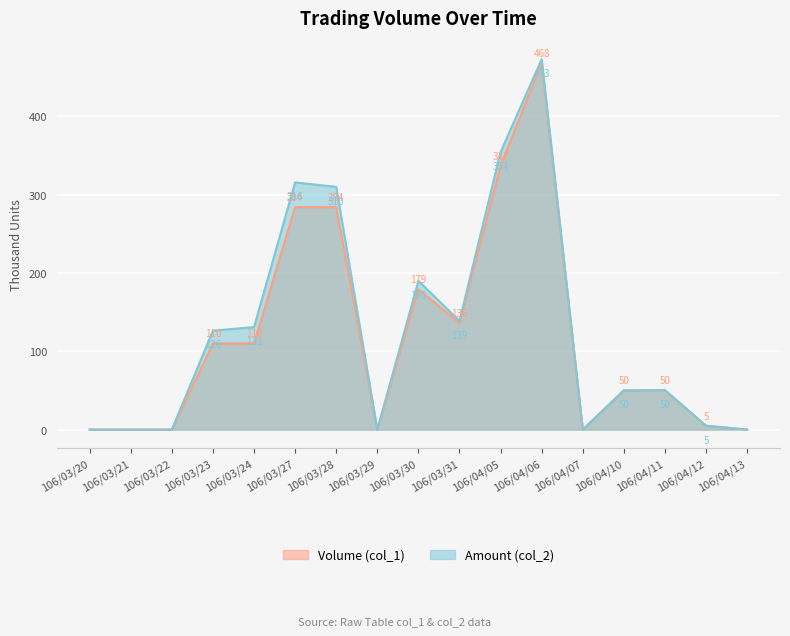

What is the difference between the second highest and minimum values in the Volume (col_1) series?

337.0